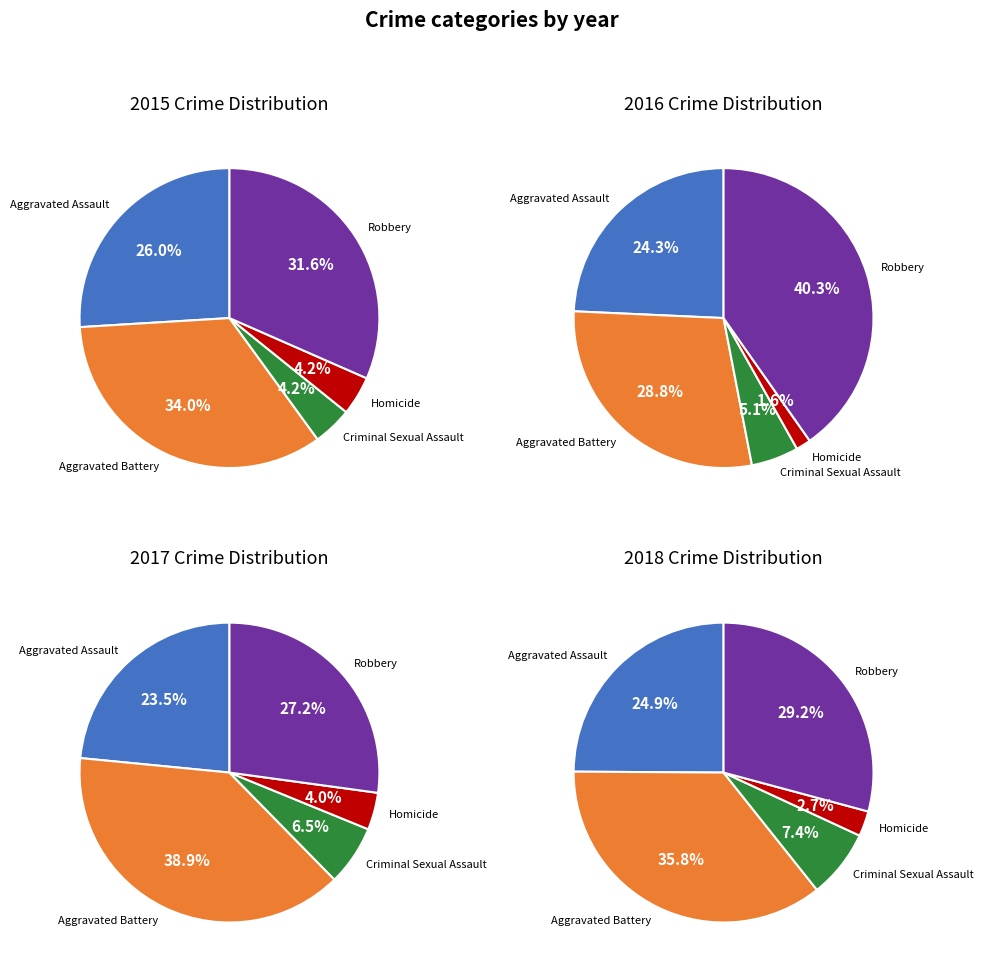

Rank the categories by 2018 value from highest to lowest.

Aggravated Battery, Robbery, Aggravated Assault, Criminal Sexual Assault, Homicide